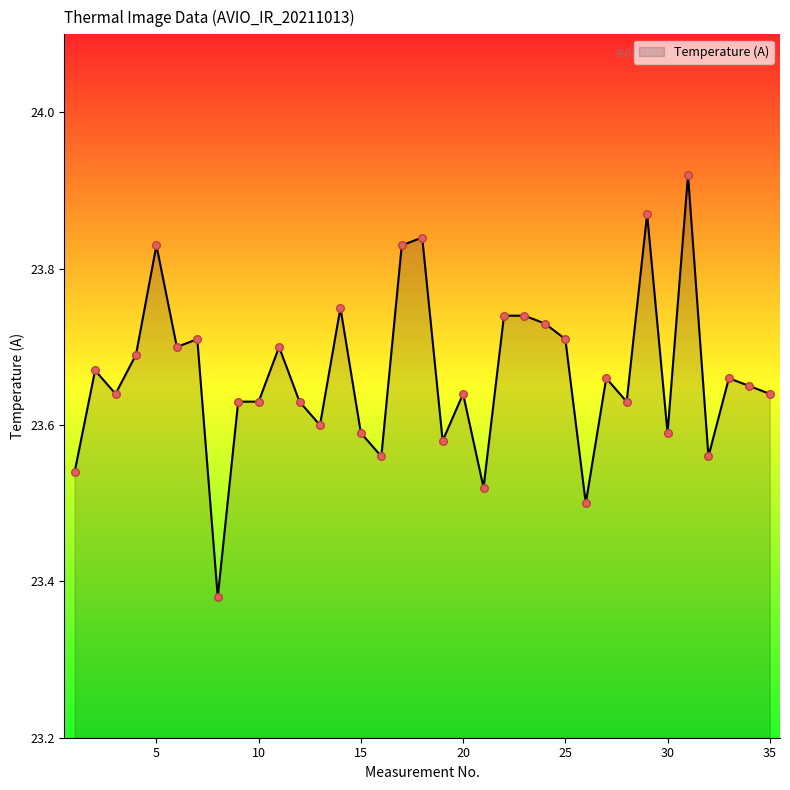

What is the difference between the maximum and minimum values?

0.5